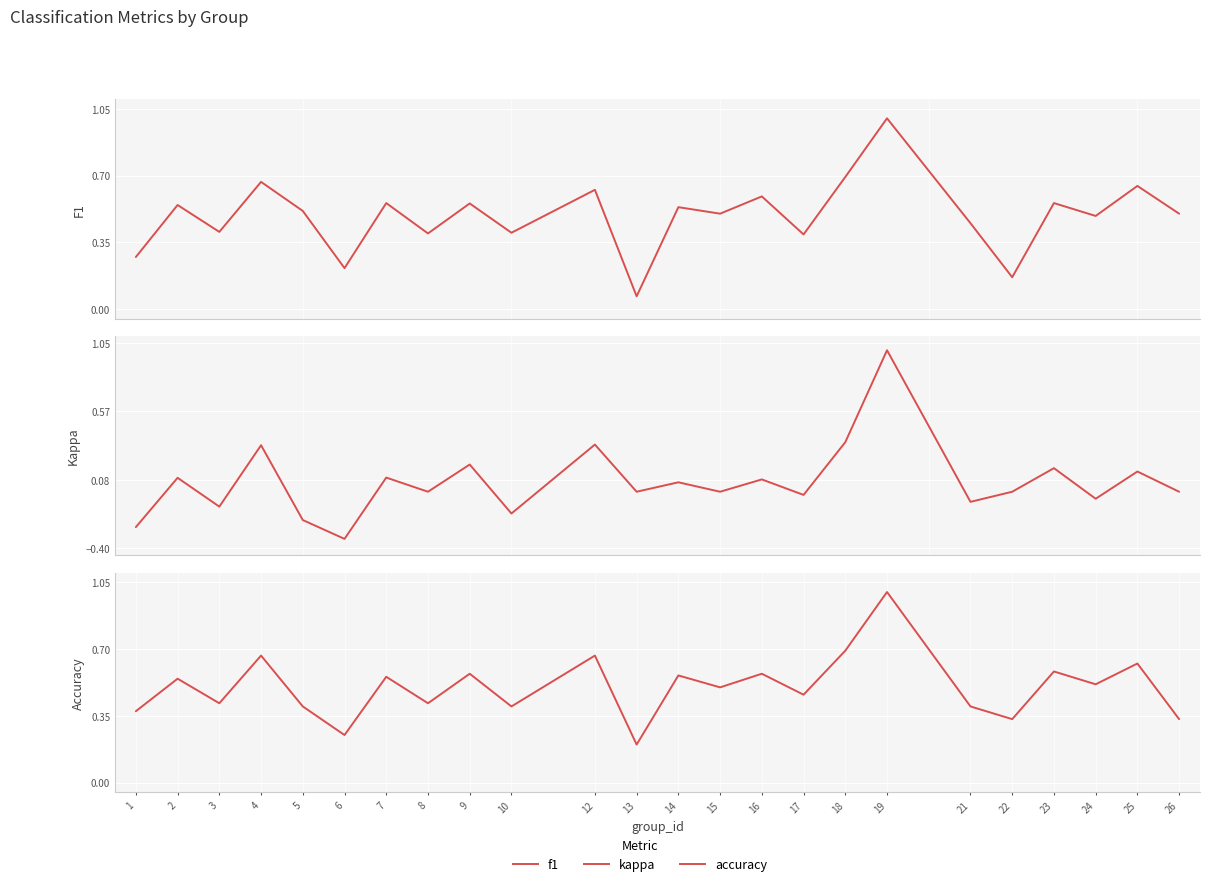

Reading left to right, transcribe all the data shown in this chart.

f1: 1=0.3	2=0.5	3=0.4	4=0.7	5=0.5	6=0.2	7=0.6	8=0.4	9=0.6	10=0.4	12=0.6	13=0.1	14=0.5	15=0.5	16=0.6	17=0.4	18=0.7	19=1.0	21=0.5	22=0.2	23=0.6	24=0.5	25=0.6	26=0.5
kappa: 1=-0.2	2=0.1	3=-0.1	4=0.3	5=-0.2	6=-0.3	7=0.1	8=0.0	9=0.2	10=-0.2	12=0.3	13=0.0	14=0.1	15=0.0	16=0.1	17=-0.0	18=0.4	19=1.0	21=-0.1	22=0.0	23=0.2	24=-0.0	25=0.1	26=0.0
accuracy: 1=0.4	2=0.5	3=0.4	4=0.7	5=0.4	6=0.2	7=0.6	8=0.4	9=0.6	10=0.4	12=0.7	13=0.2	14=0.6	15=0.5	16=0.6	17=0.5	18=0.7	19=1.0	21=0.4	22=0.3	23=0.6	24=0.5	25=0.6	26=0.3